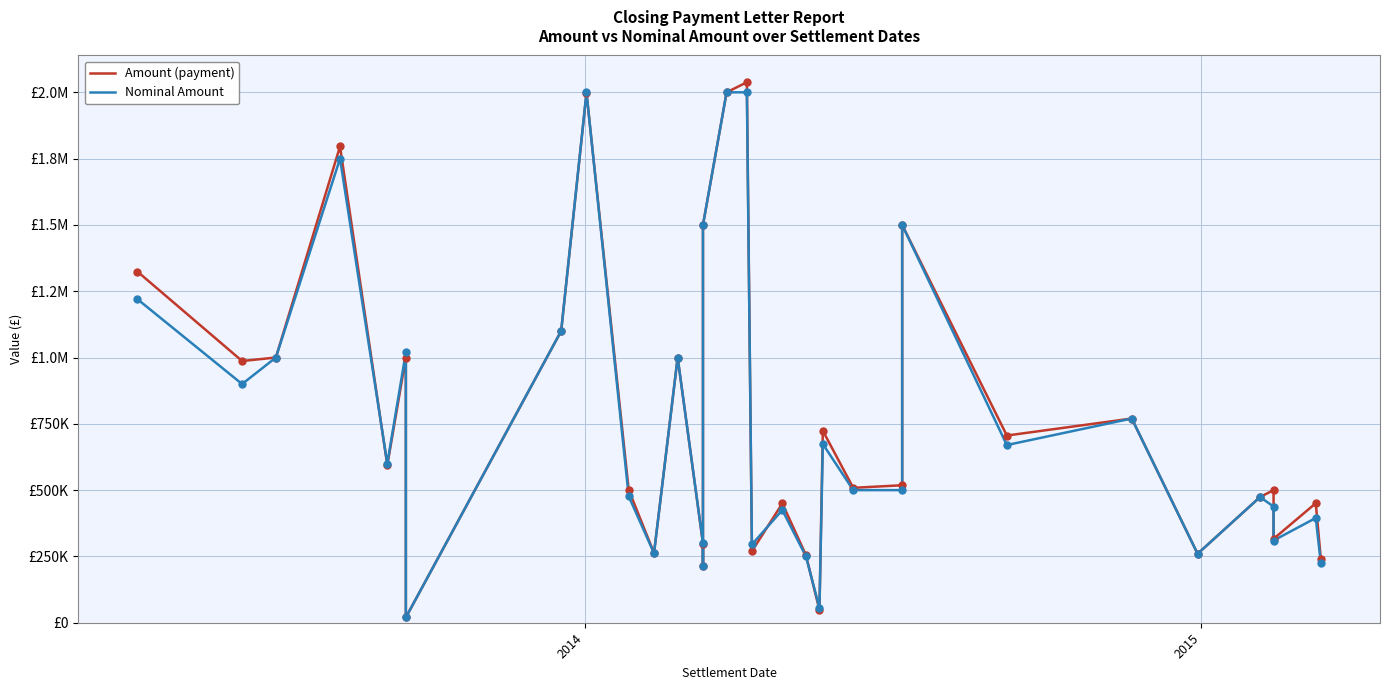

Which series has the largest Y range (max minus min)?

Amount (payment)